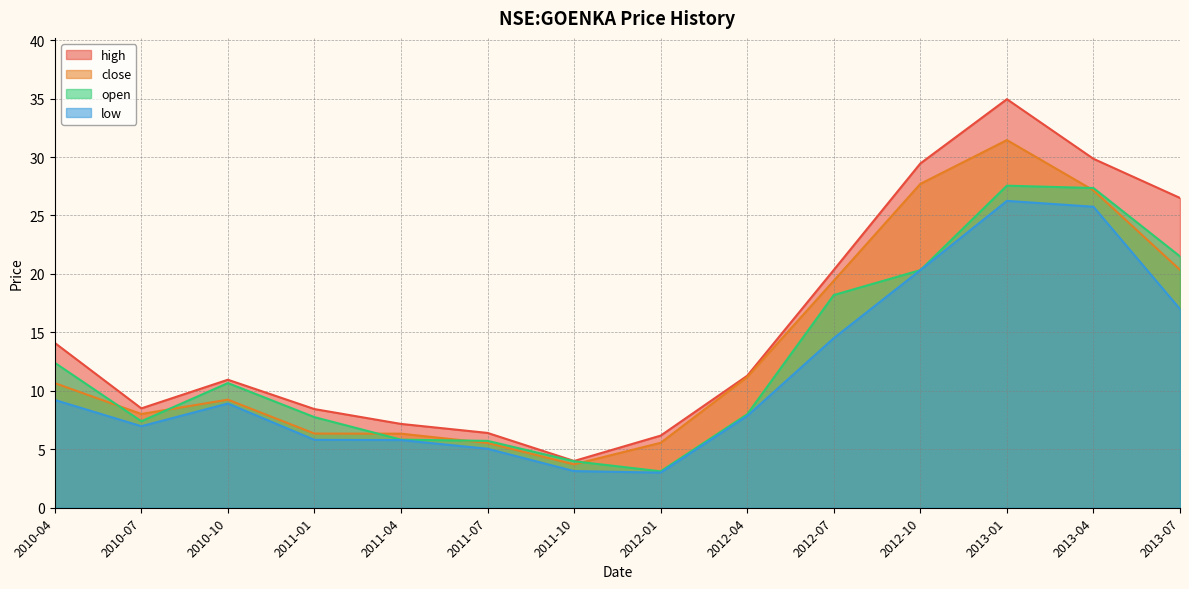

What is the smallest value displayed?

3.0